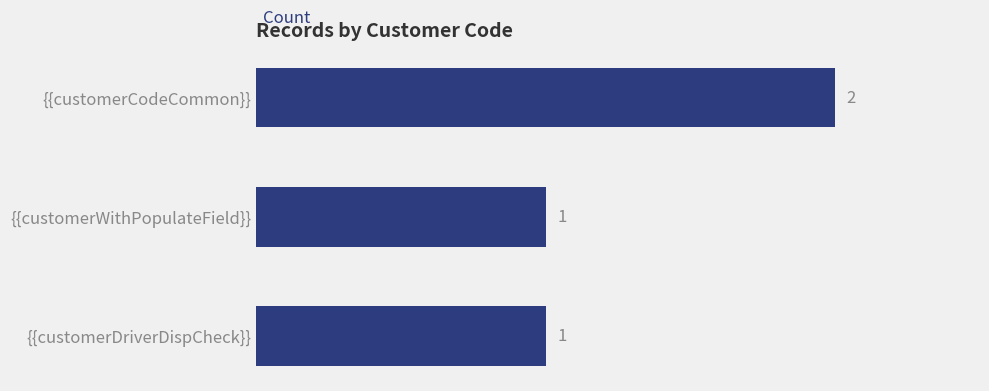

What is the sum of all values?

4